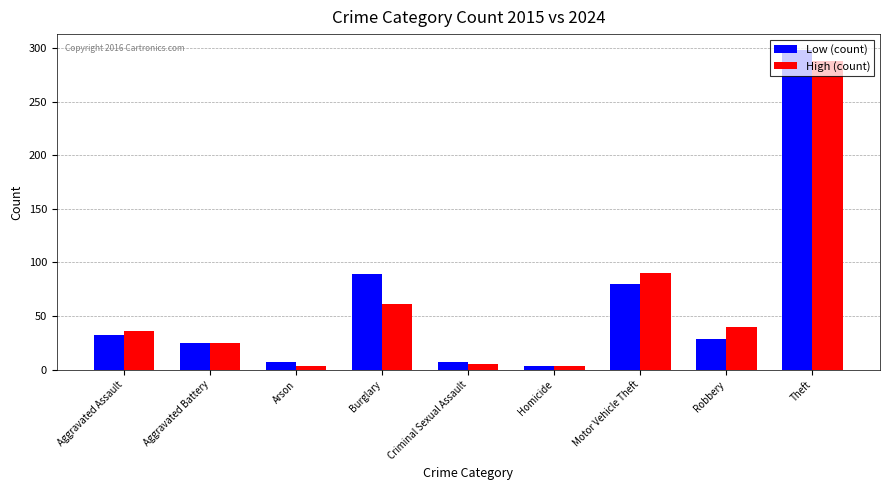

Are the bars horizontal?

No